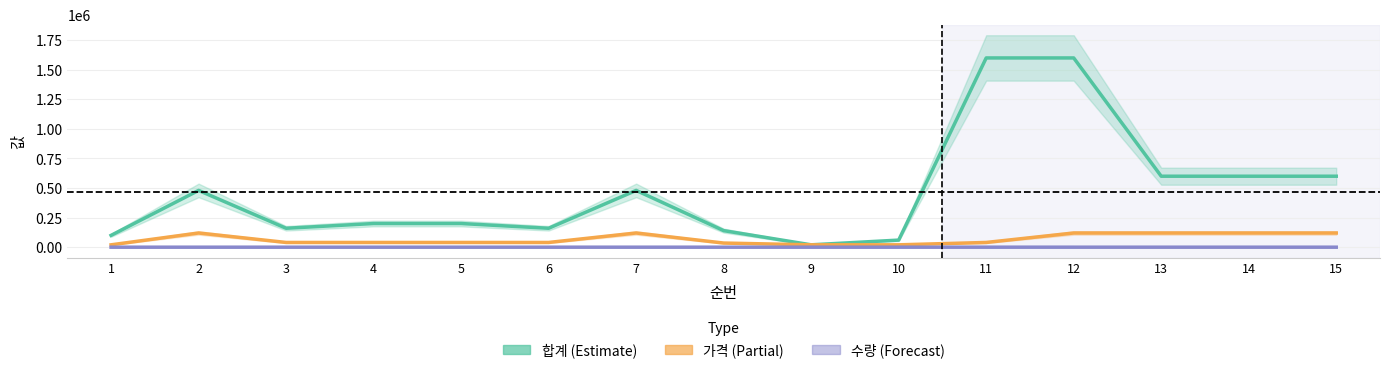

At which label does 합계 first exceed 200000?

2